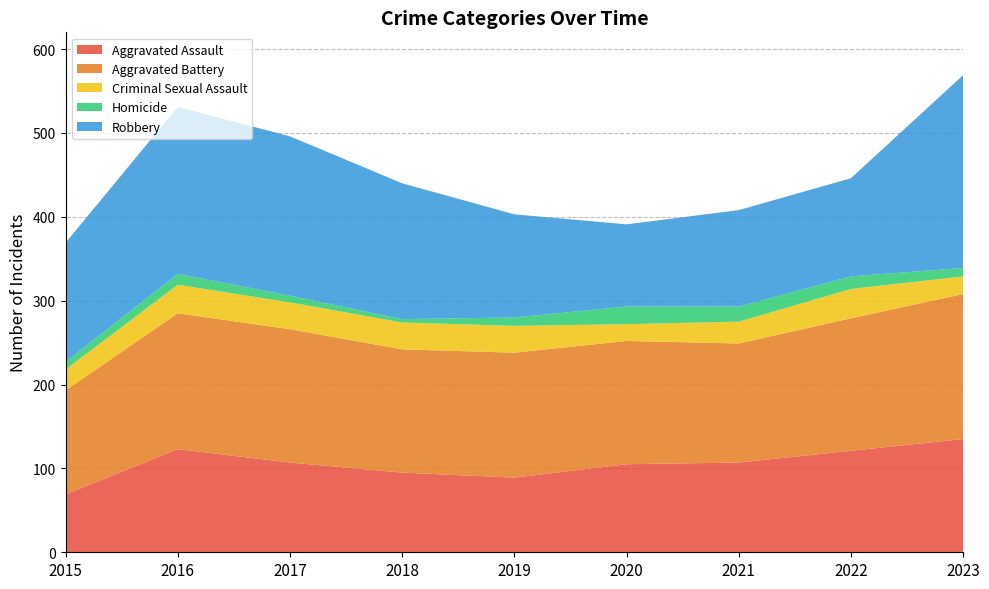

Reading right to left, list all the values displayed in this chart.

Aggravated Assault: 135	121	107	105	89	95	107	123	69
Aggravated Battery: 173	158	142	147	149	147	159	162	124
Criminal Sexual Assault: 21	35	26	20	32	32	32	34	25
Homicide: 10	15	18	21	10	4	8	13	9
Robbery: 230	117	115	98	123	162	190	199	142